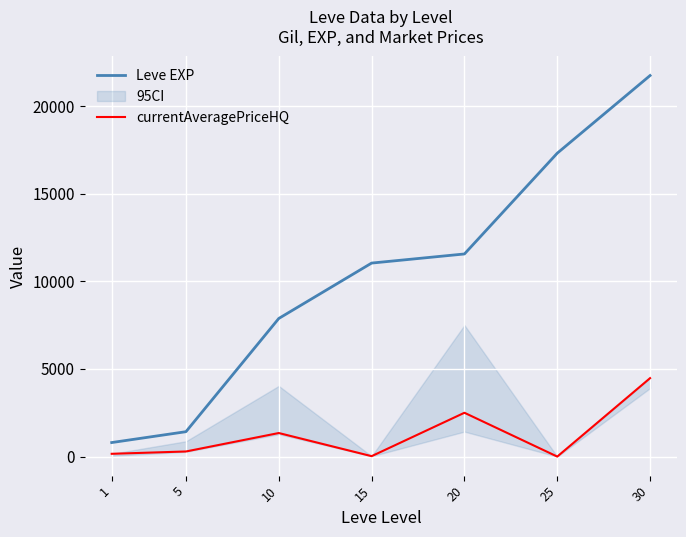

At how many categories does at least one series exceed 15565?

2